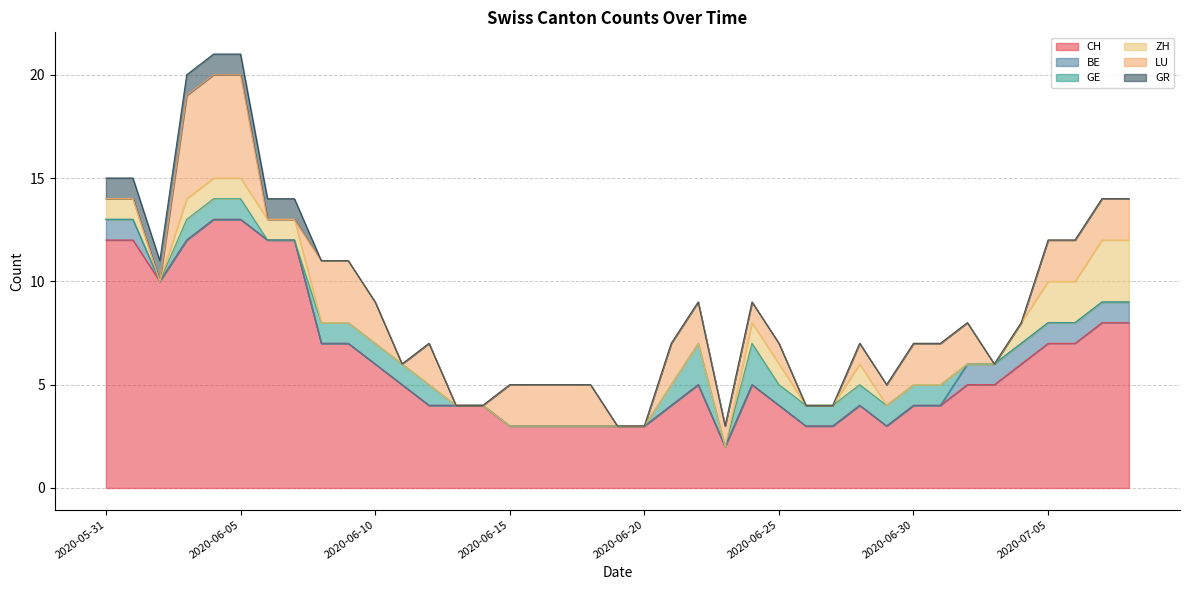

Reading right to left, what are all the values shown in this chart?

CH: 8	8	7	7	6	5	5	4	4	3	4	3	3	4	5	2	5	4	3	3	3	3	3	3	4	4	4	5	6	7	7	12	12	13	13	12	10	12	12
BE: 1	1	1	1	1	1	1	0	0	0	0	0	0	0	0	0	0	0	0	0	0	0	0	0	0	0	0	0	0	0	0	0	0	0	0	0	0	1	1
GE: 0	0	0	0	0	0	0	1	1	1	1	1	1	1	2	0	2	1	0	0	0	0	0	0	0	0	1	1	1	1	1	0	0	1	1	1	0	0	0
ZH: 3	3	2	2	1	0	0	0	0	0	1	0	0	1	1	0	0	0	0	0	0	0	0	0	0	0	0	0	0	0	0	1	1	1	1	1	0	1	1
LU: 2	2	2	2	0	0	2	2	2	1	1	0	0	1	1	1	2	2	0	0	2	2	2	2	0	0	2	0	2	3	3	0	0	5	5	5	0	0	0
GR: 0	0	0	0	0	0	0	0	0	0	0	0	0	0	0	0	0	0	0	0	0	0	0	0	0	0	0	0	0	0	0	1	1	1	1	1	1	1	1